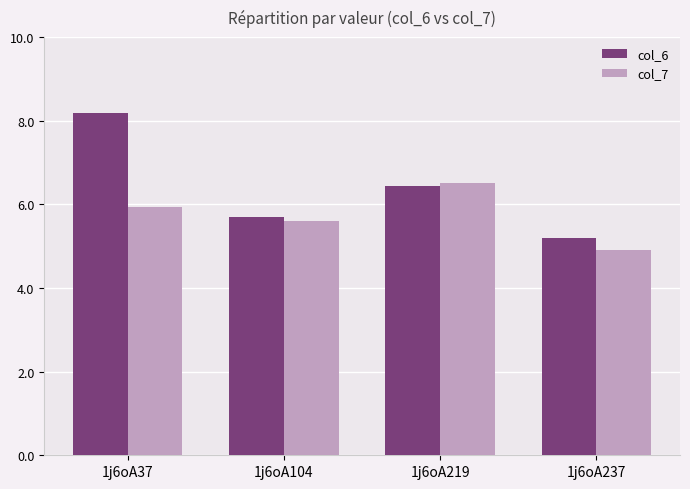

Which category has the lowest value in the col_6 series?

1j6oA237